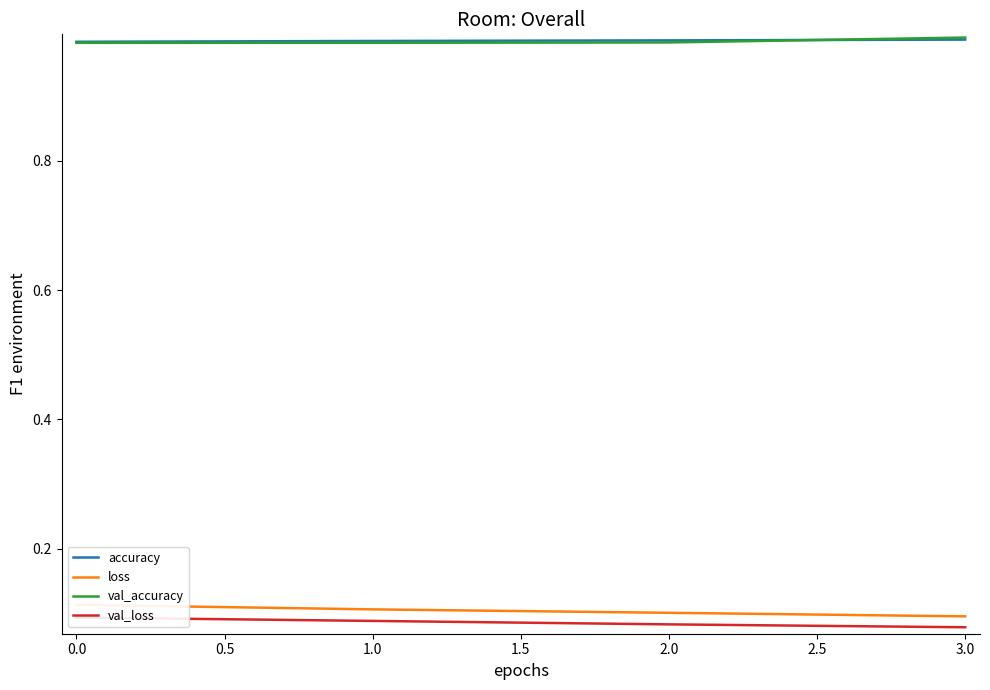

What is the highest value of the accuracy series?

1.0